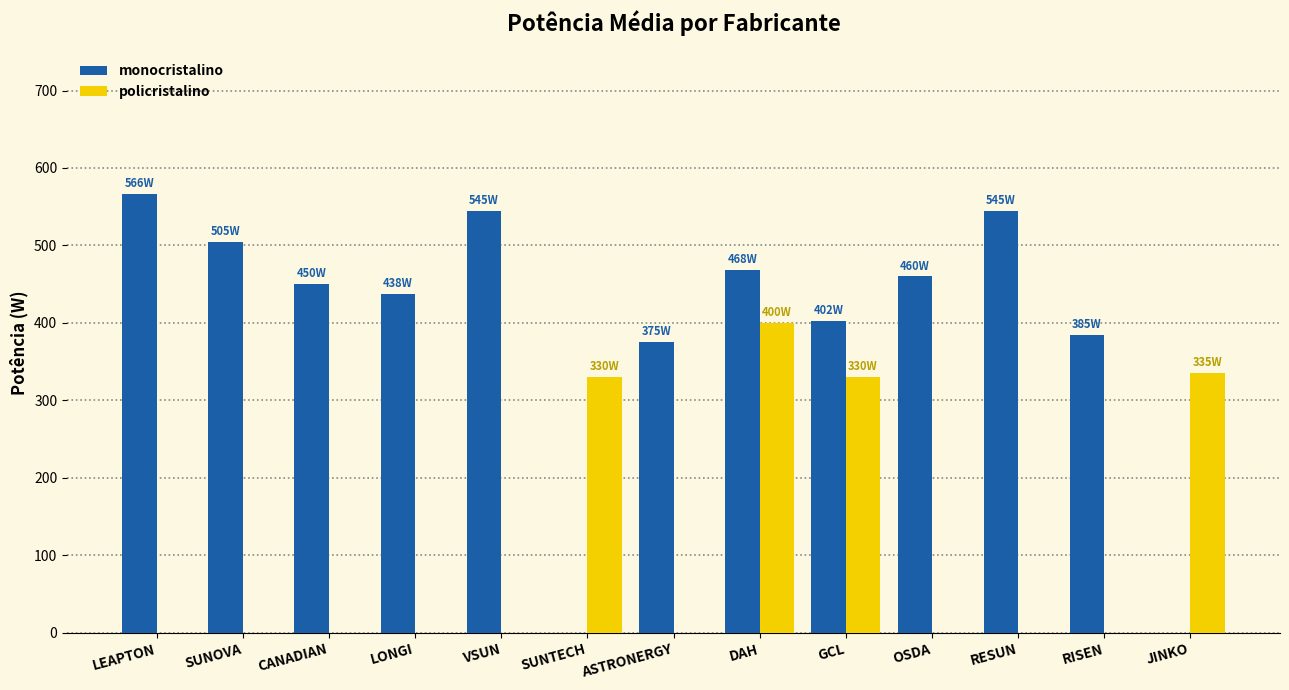

What is the average value of the policristalino series?

107.3